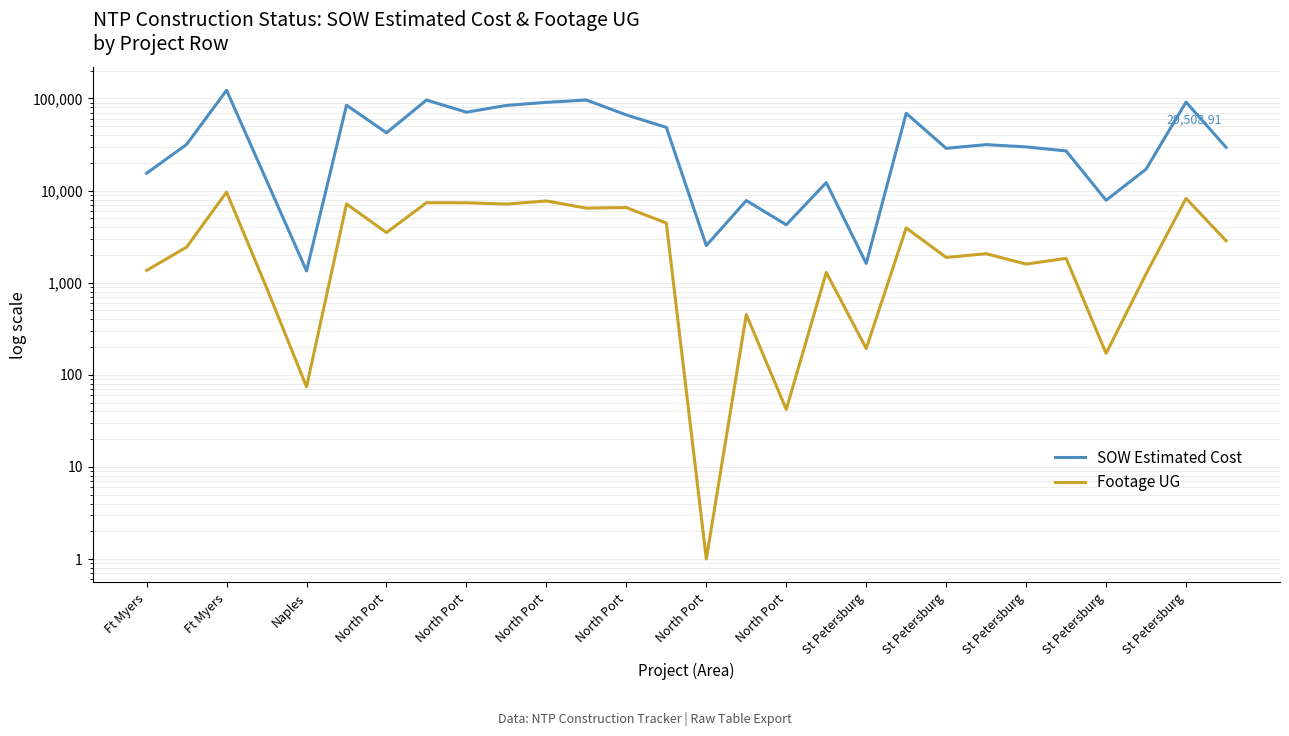

How many lines are shown in the chart?

2